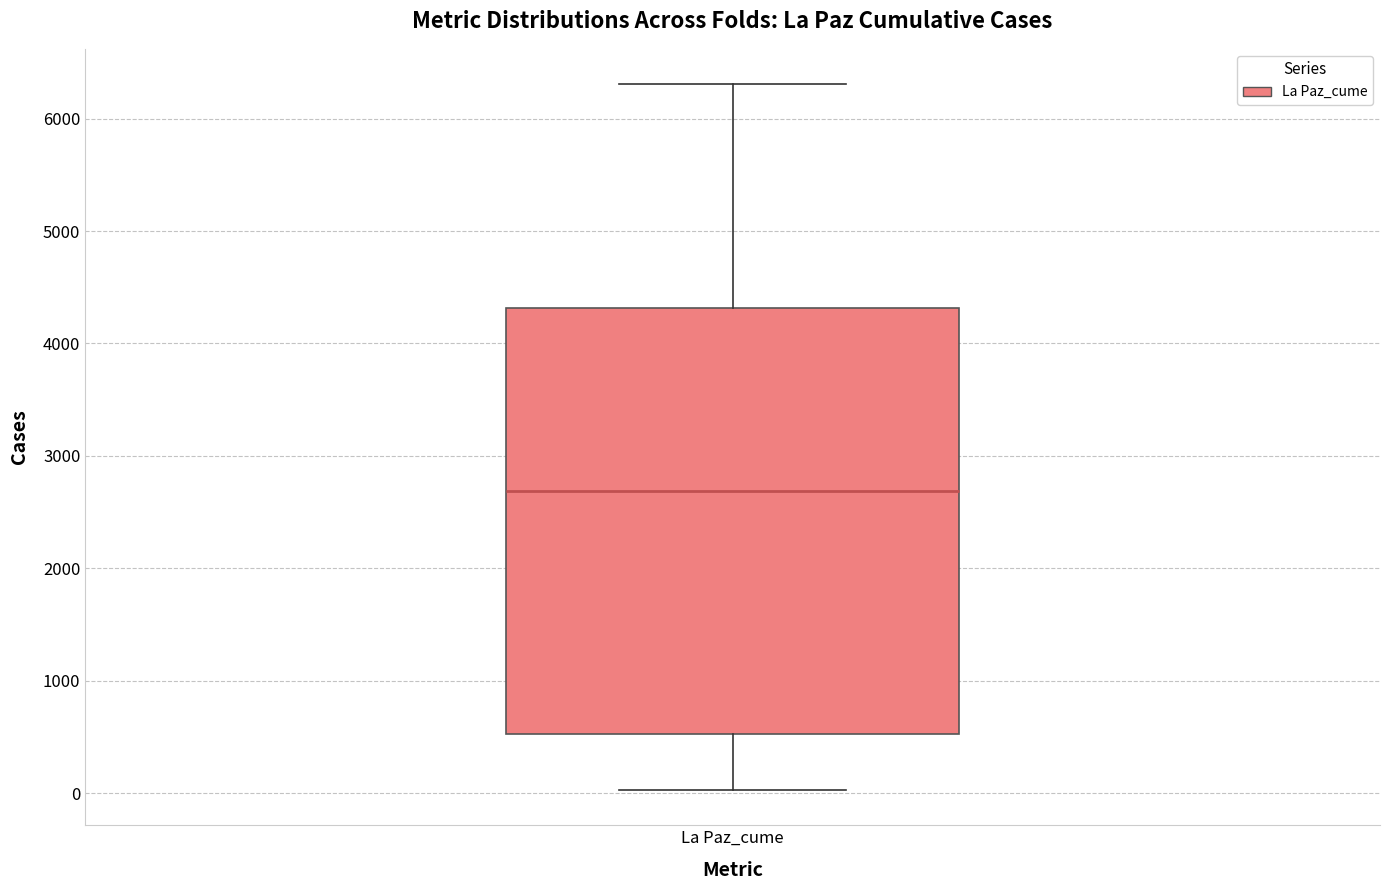

Where is the lower edge of the box for La Paz_cume on the y-axis? The values are not printed on the chart, so give them approximately, as read against the axis.

500